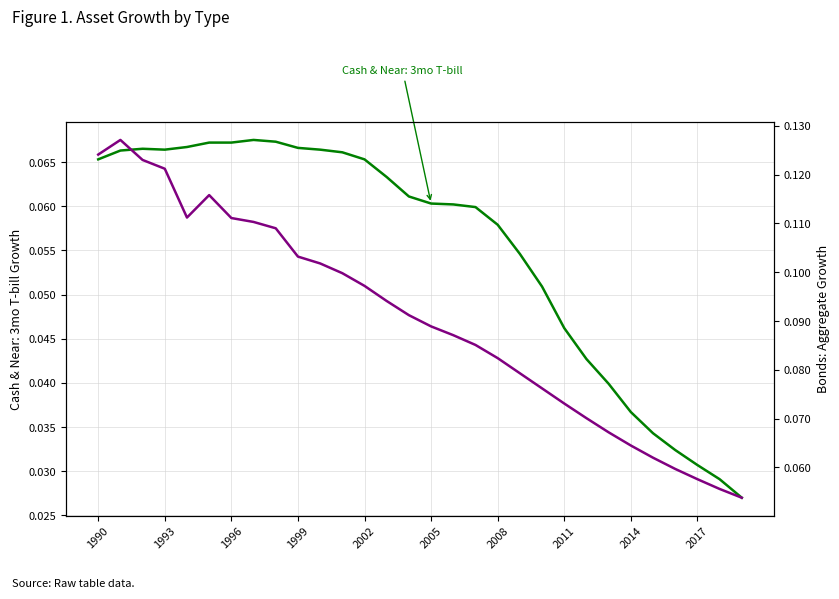

What is the approximate value at 2002?

0.1